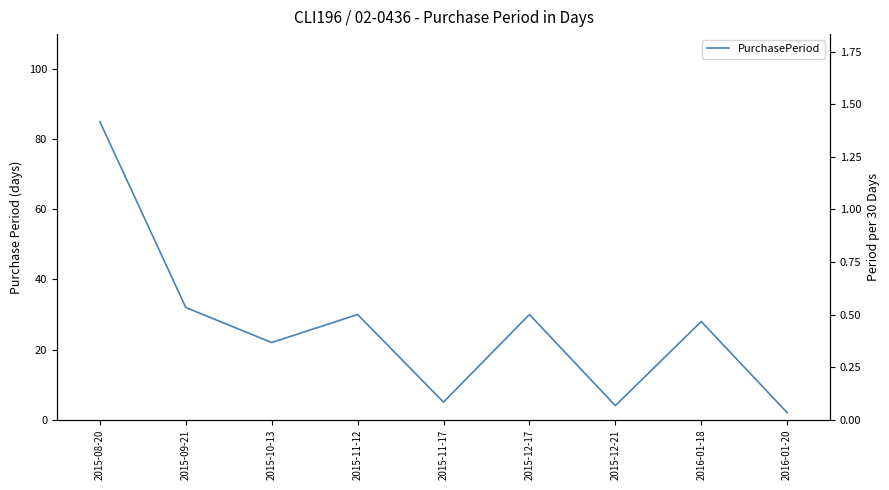

What is the label of the 1st point from the left?

2015-08-20